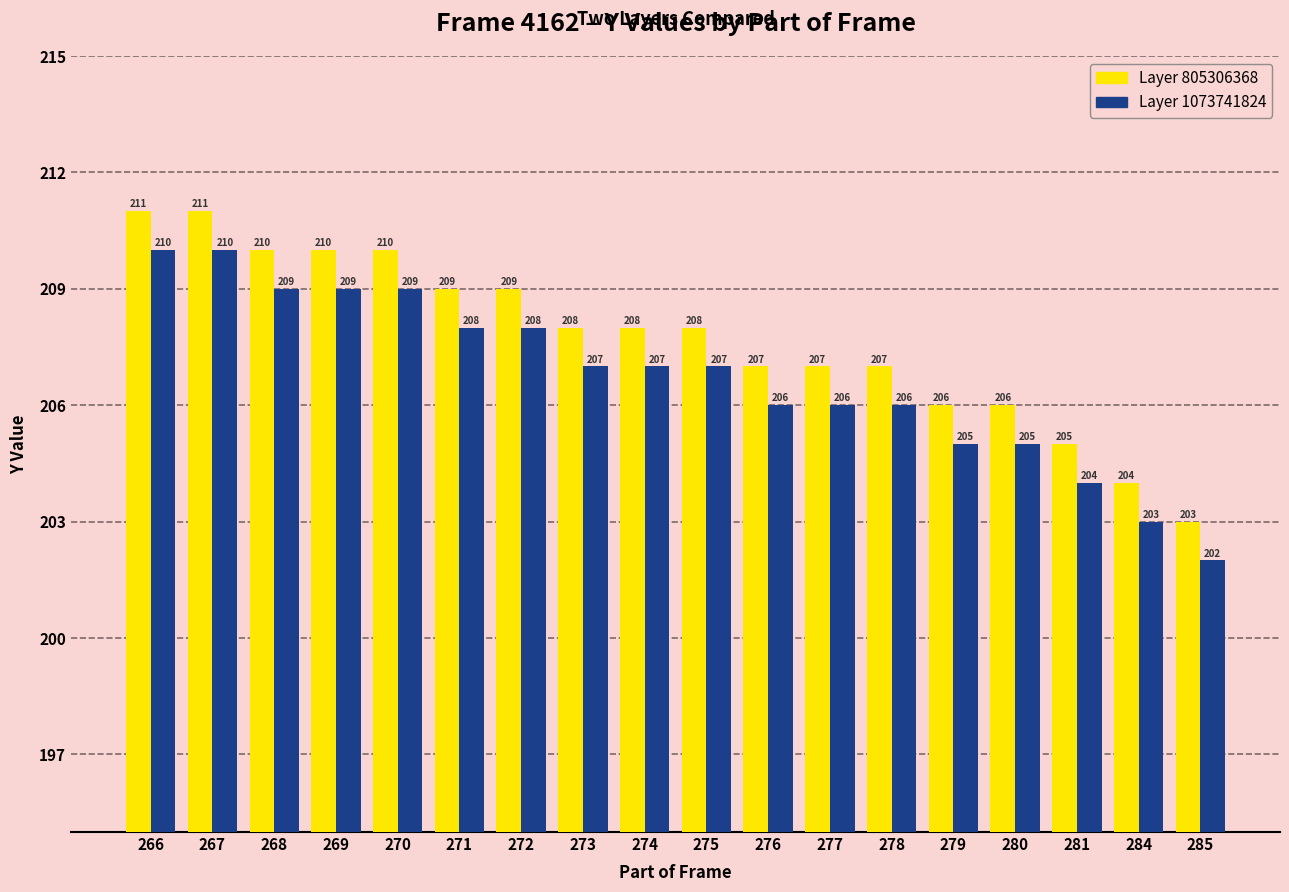

Reading left to right, extract all data points from this chart.

Layer 805306368: 211	211	210	210	210	209	209	208	208	208	207	207	207	206	206	205	204	203
Layer 1073741824: 210	210	209	209	209	208	208	207	207	207	206	206	206	205	205	204	203	202